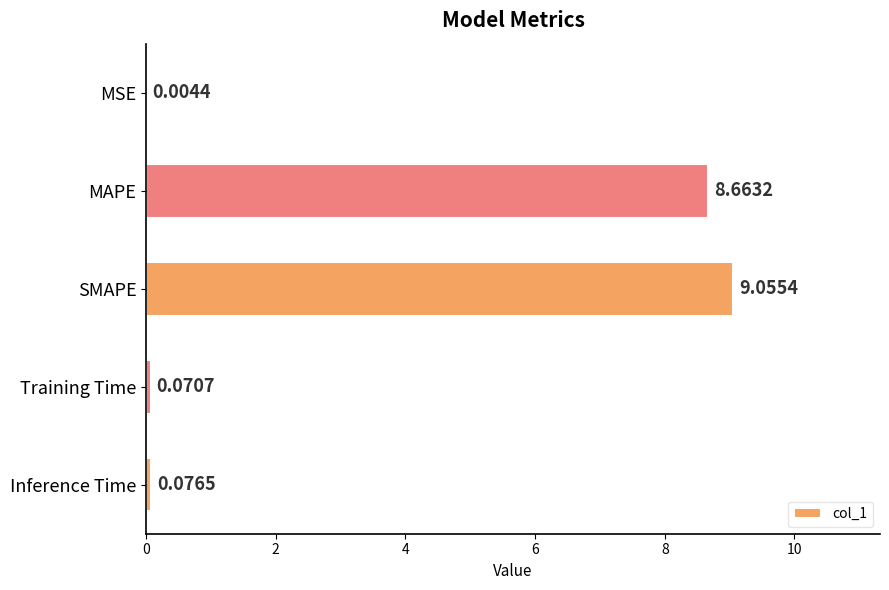

How many series are shown in this chart?

1